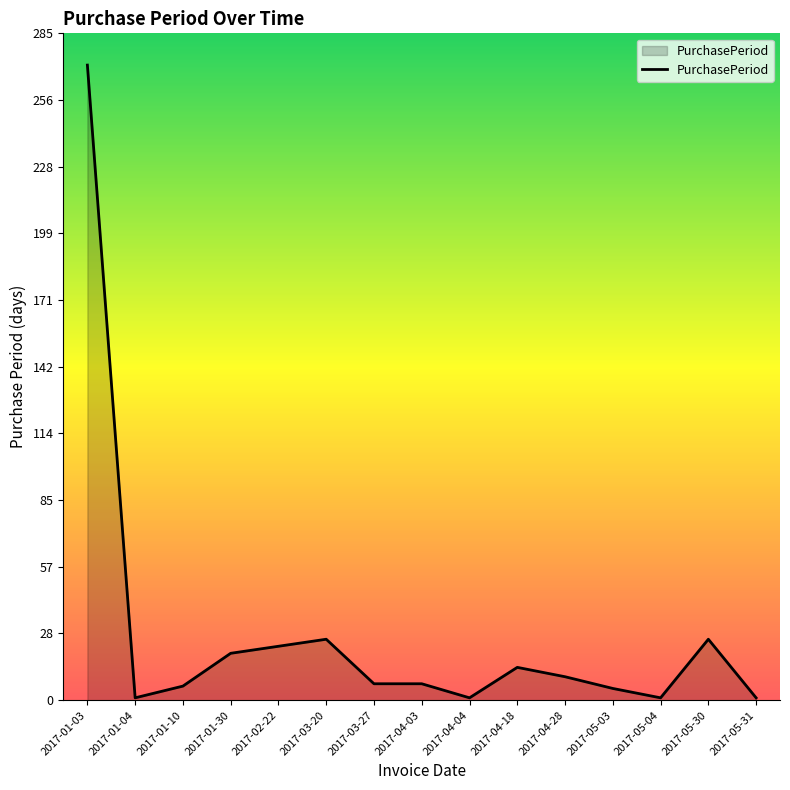

Which has a higher value, 2017-01-03 or 2017-03-27?

2017-01-03